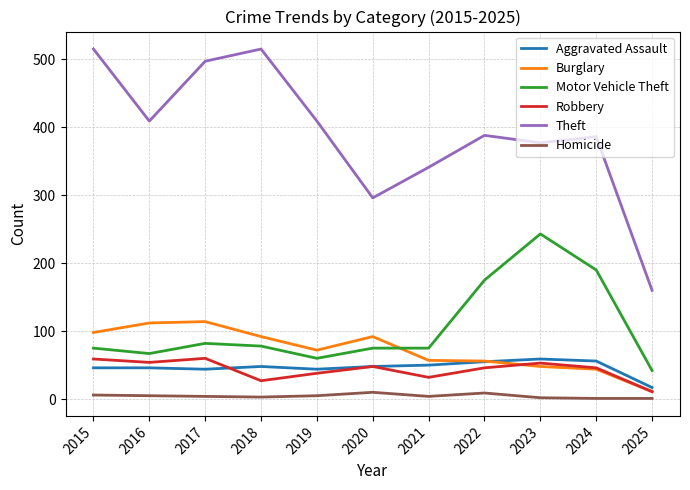

The value of Aggravated Assault at 2024 is 56. True or false?

True